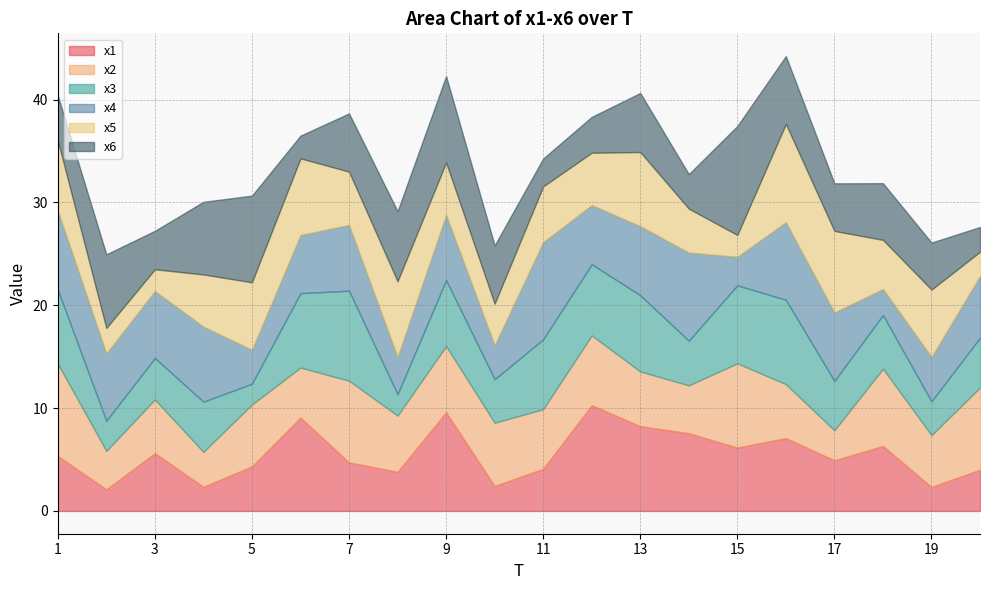

Between 9 and 11, which series saw the biggest shift?

x6